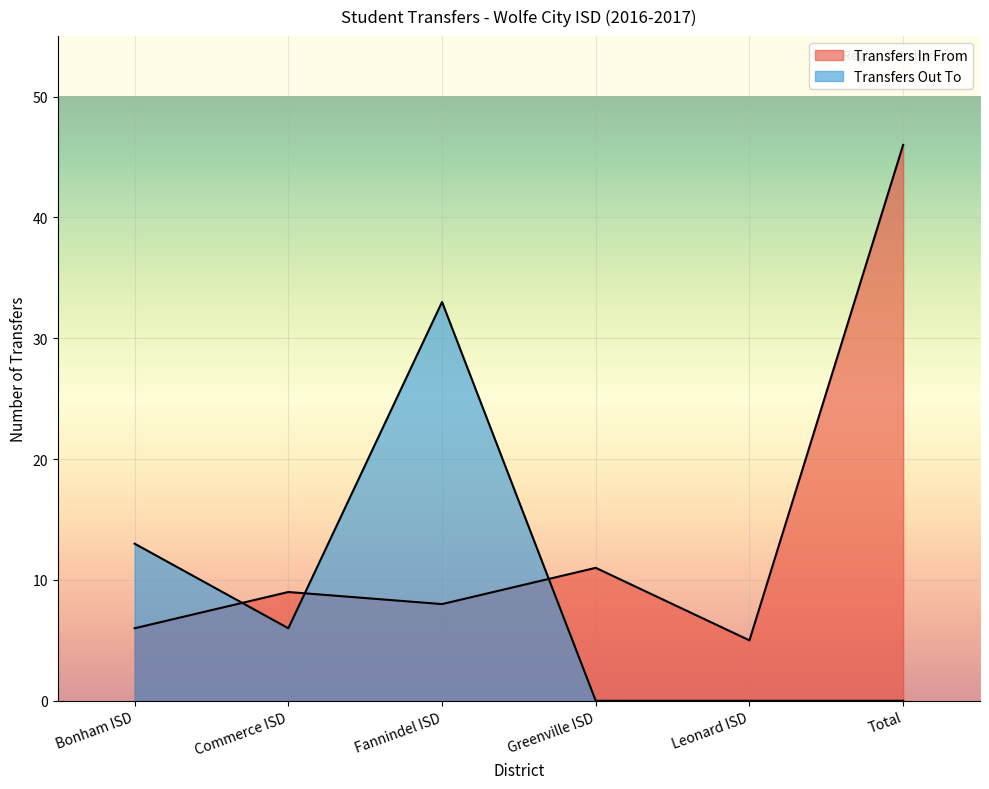

Which has a higher value, Greenville ISD or Bonham ISD?

Greenville ISD